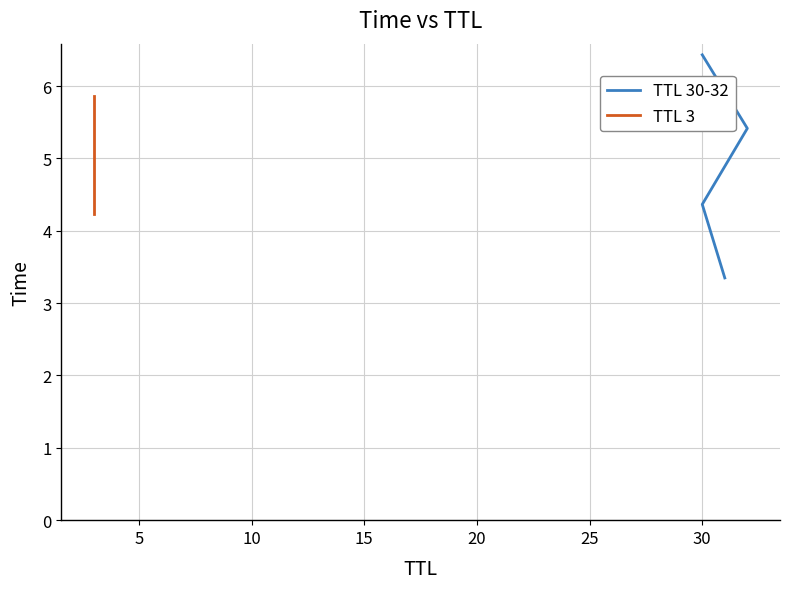

List the labels in order of value, smallest first.

3, 30, 31, 32